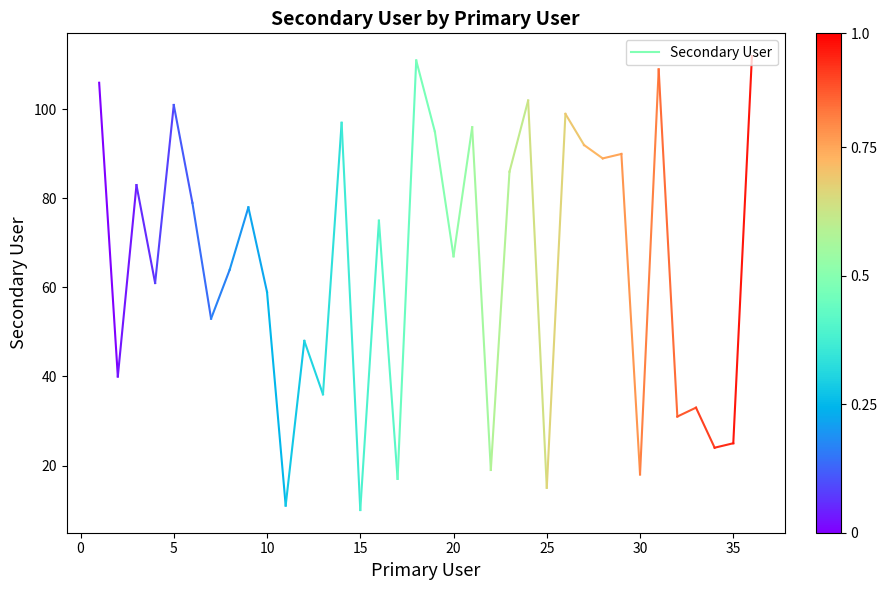

Does the chart have visible grid lines?

No